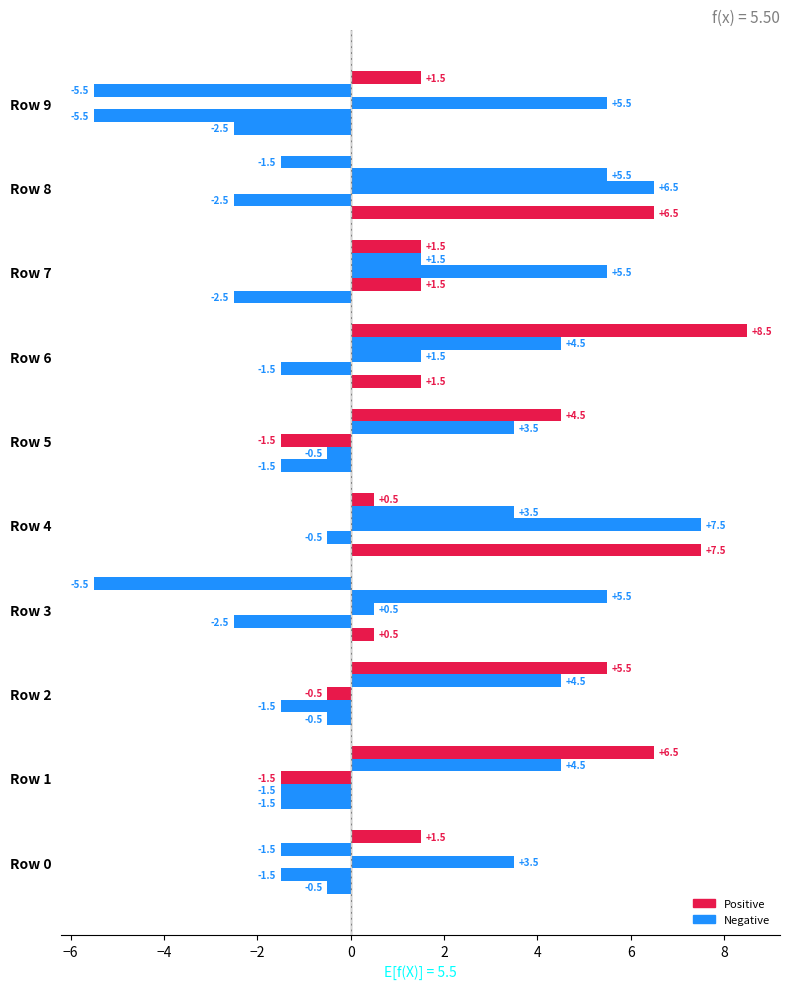

Count the number of data series in this chart.

5